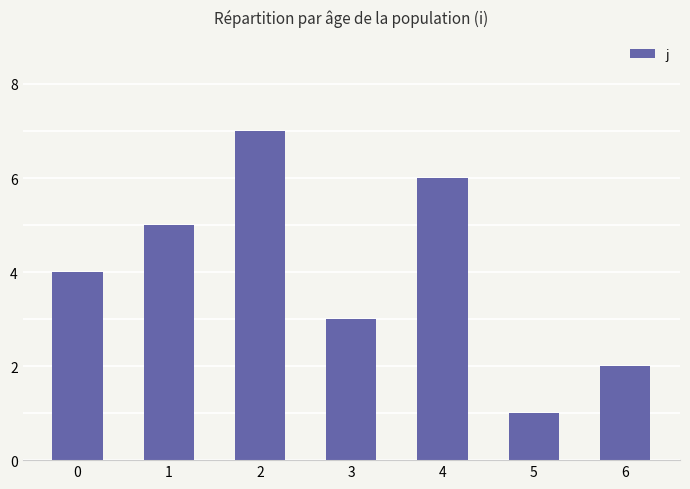

Which category has the lowest value across all series?

5